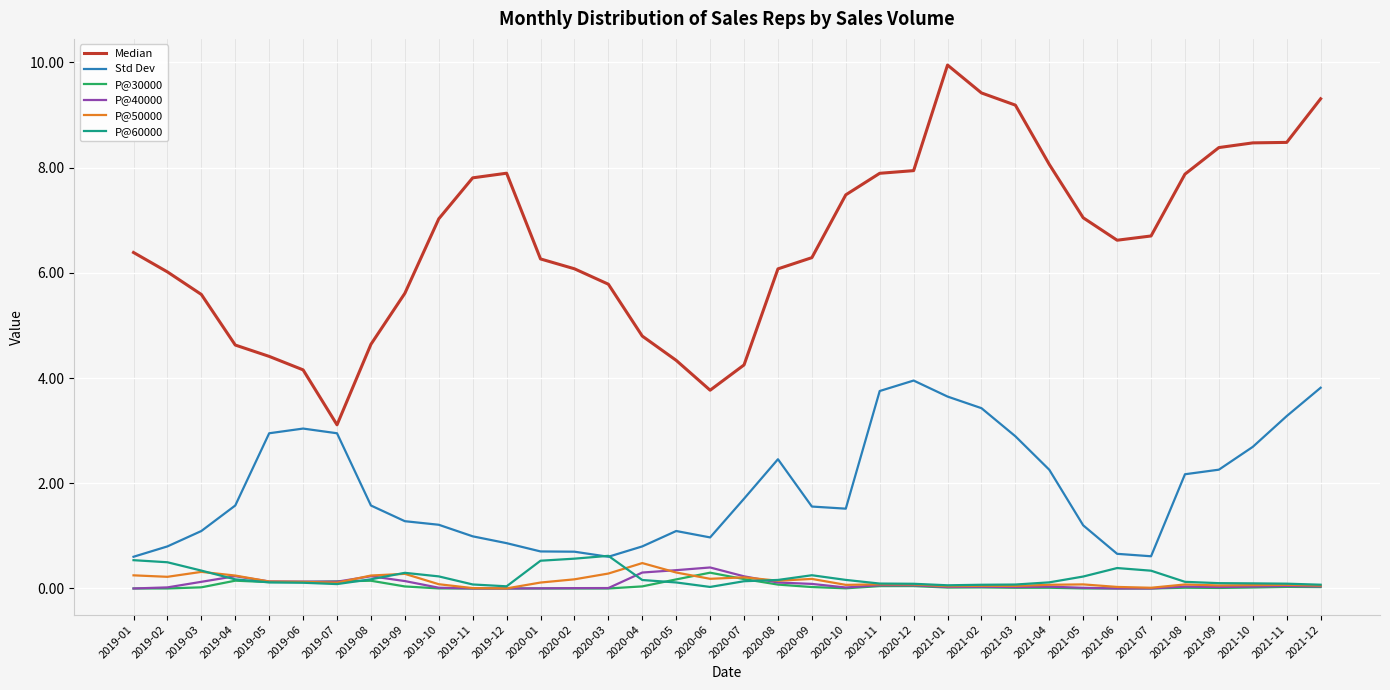

True or false: Std Dev and P@50000 cross at least once.

False